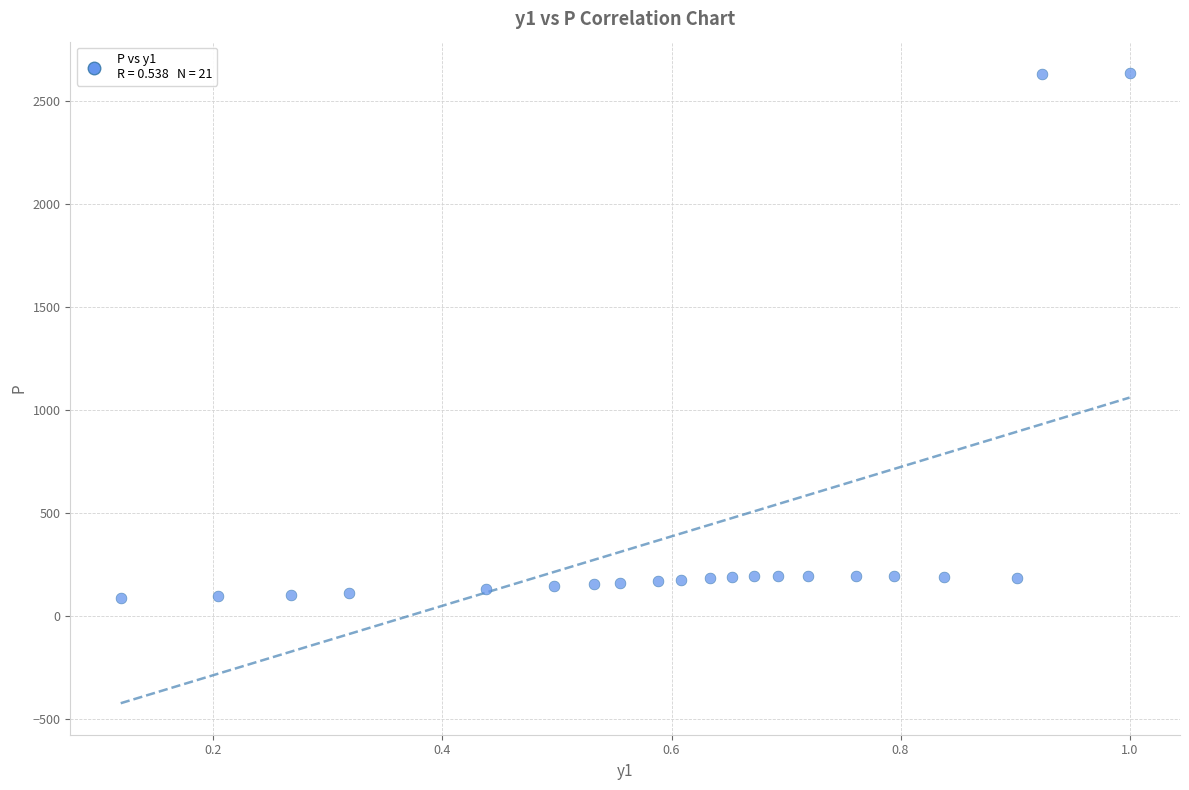

What is the range of X values (max minus min)?

0.9